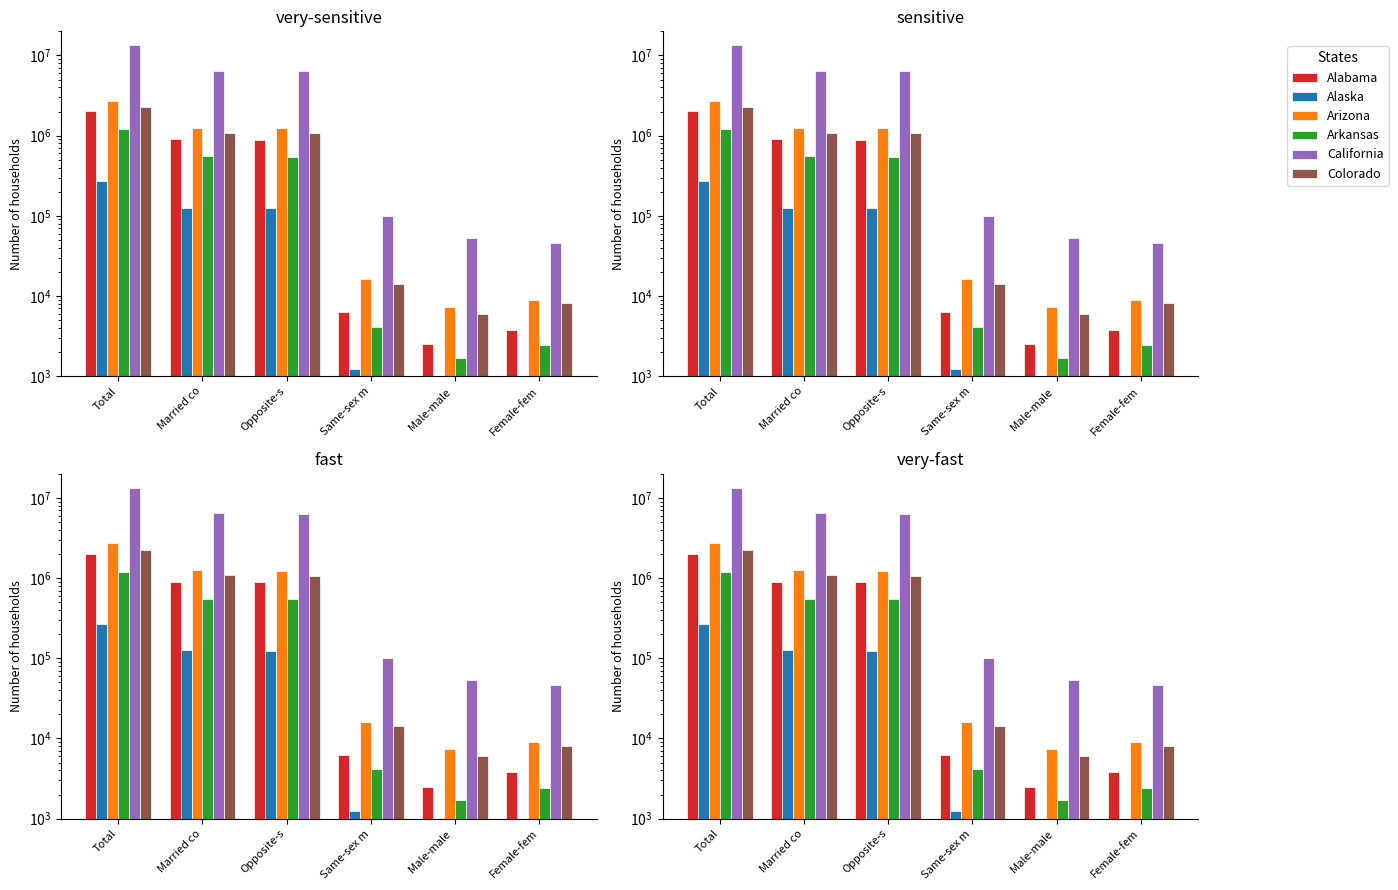

Reading left to right, transcribe all the data shown in this chart.

Alabama: Total=2011947	Married co=897619	Opposite-s=891345	Same-sex m=6274	Male-male =2483	Female-fem=3791
Alaska: Total=269148	Married co=125948	Opposite-s=124712	Same-sex m=1236	Male-male =466	Female-fem=770
Arizona: Total=2705878	Married co=1257542	Opposite-s=1241269	Same-sex m=16273	Male-male =7339	Female-fem=8934
Arkansas: Total=1199395	Married co=550860	Opposite-s=546727	Same-sex m=4133	Male-male =1688	Female-fem=2445
California: Total=13475623	Married co=6464317	Opposite-s=6364391	Same-sex m=99926	Male-male =53461	Female-fem=46465
Colorado: Total=2257815	Married co=1080188	Opposite-s=1066040	Same-sex m=14148	Male-male =5978	Female-fem=8170